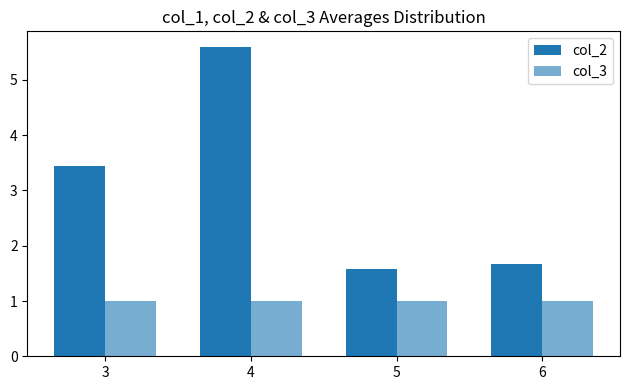

How many values in the col_2 series exceed 3?

2